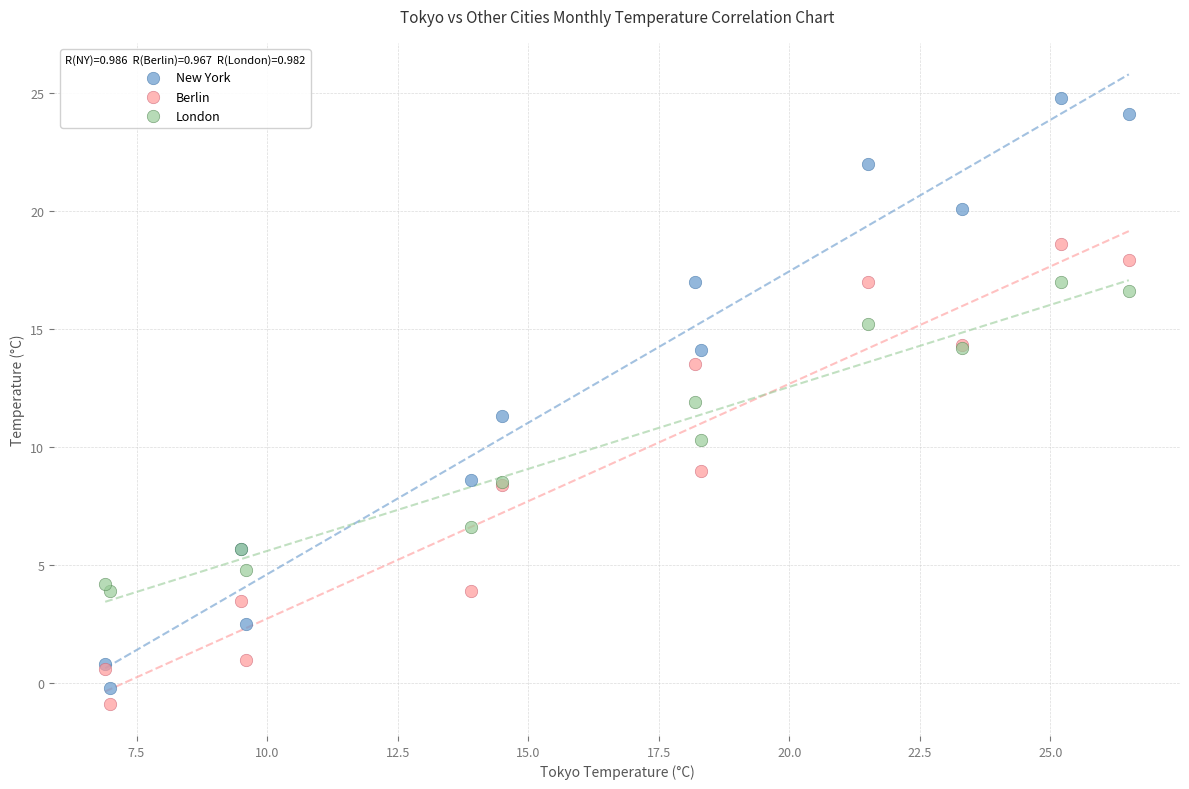

Which series contains the lowest Y value?

Berlin